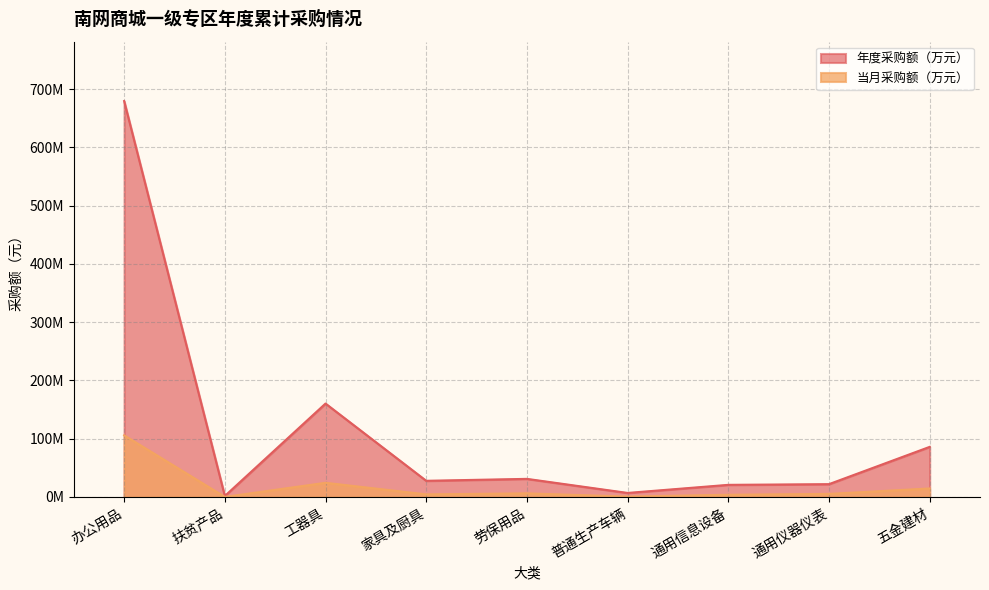

Between 劳保用品 and 通用仪器仪表, which is larger?

劳保用品